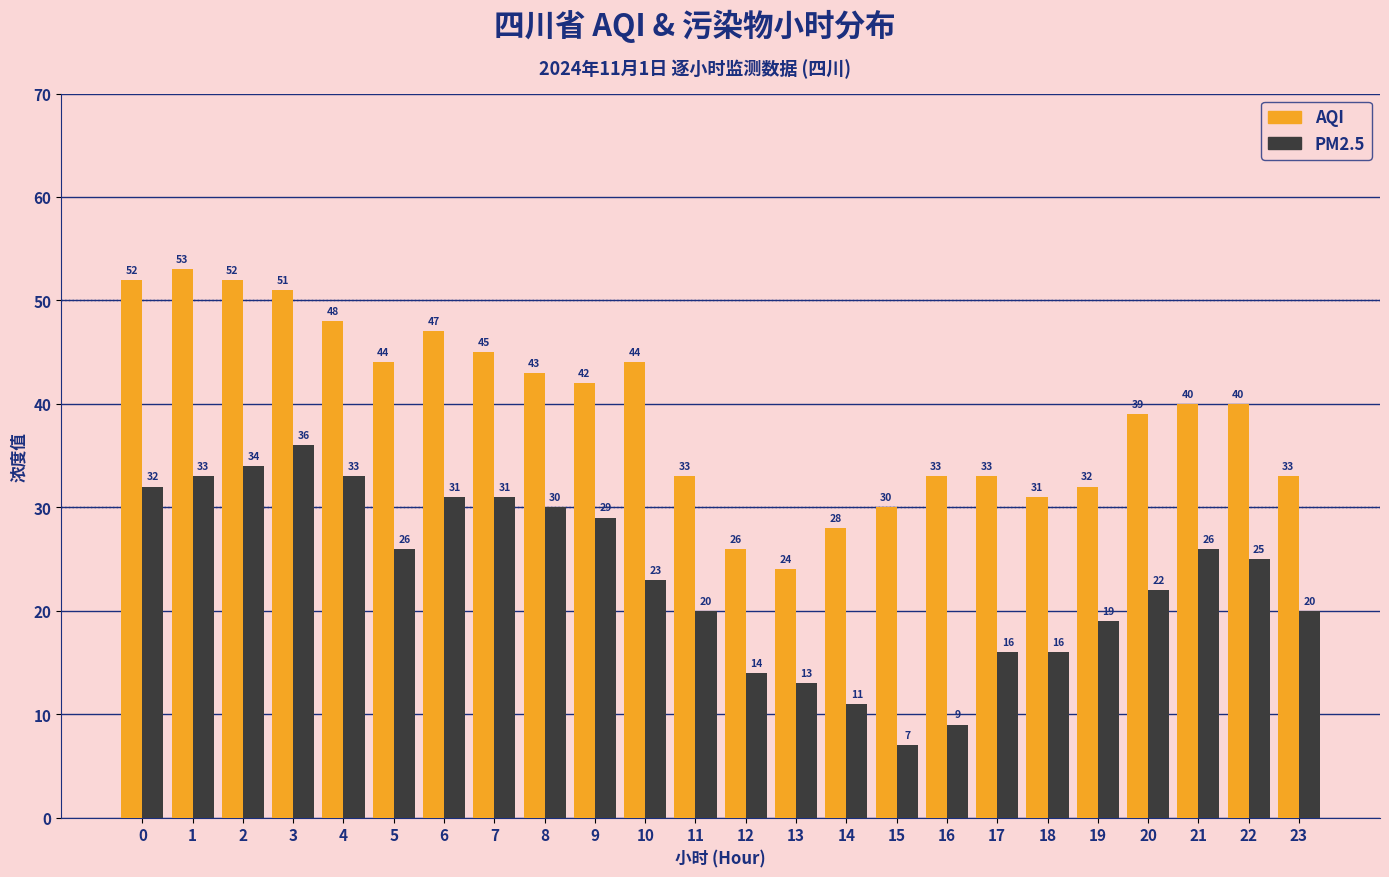

Which label corresponds to the largest value in the chart?

1